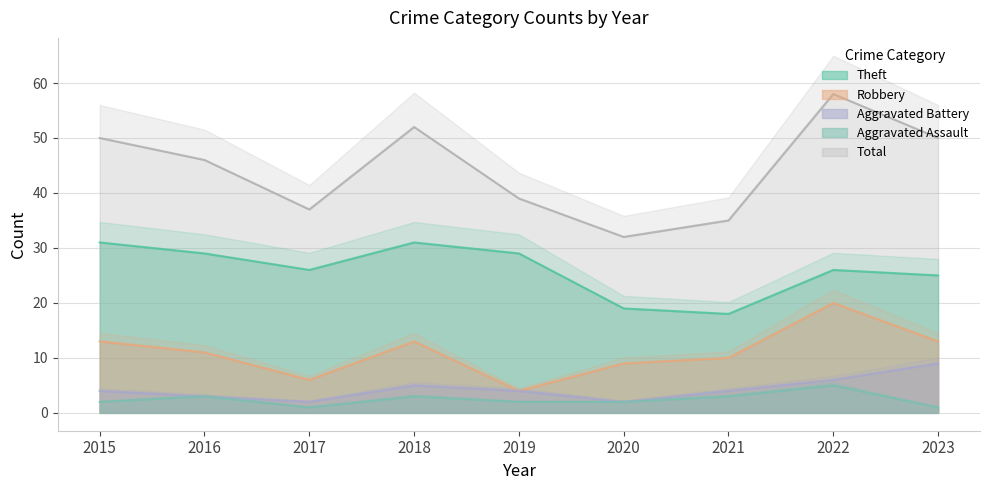

True or false: Theft has a value of 19 at 2020.

True